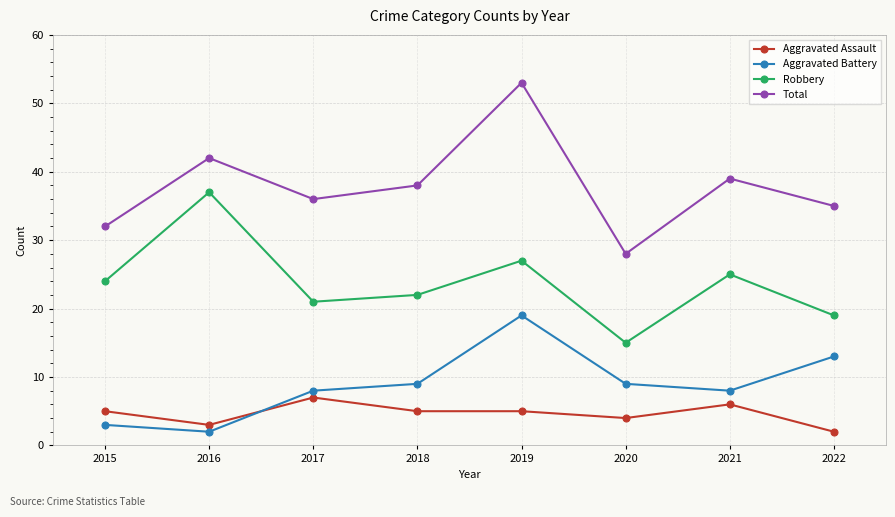

At how many categories does at least one series exceed 20?

8